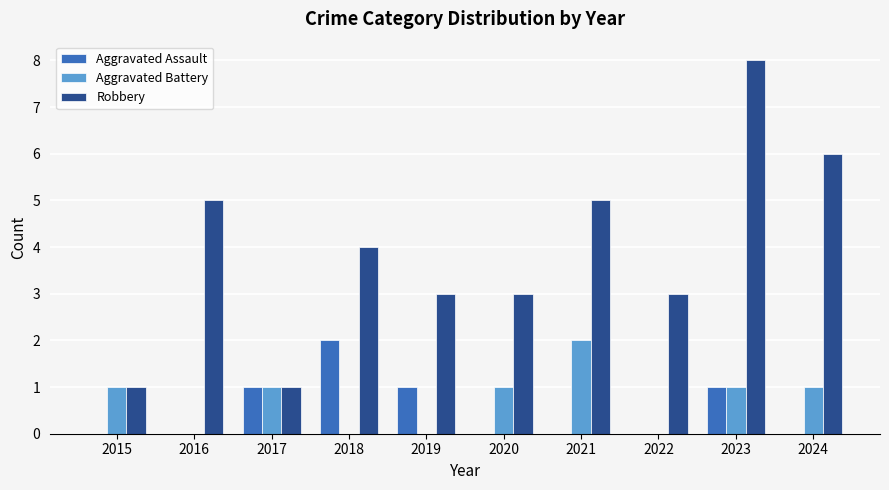

What is the greatest value displayed?

8